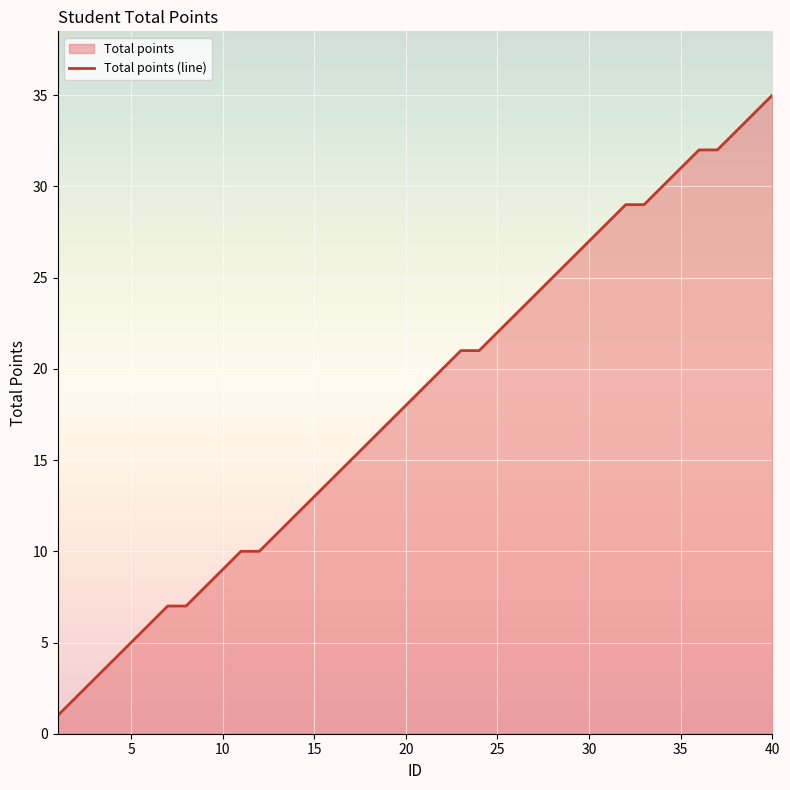

How many data points are less than 19?

20